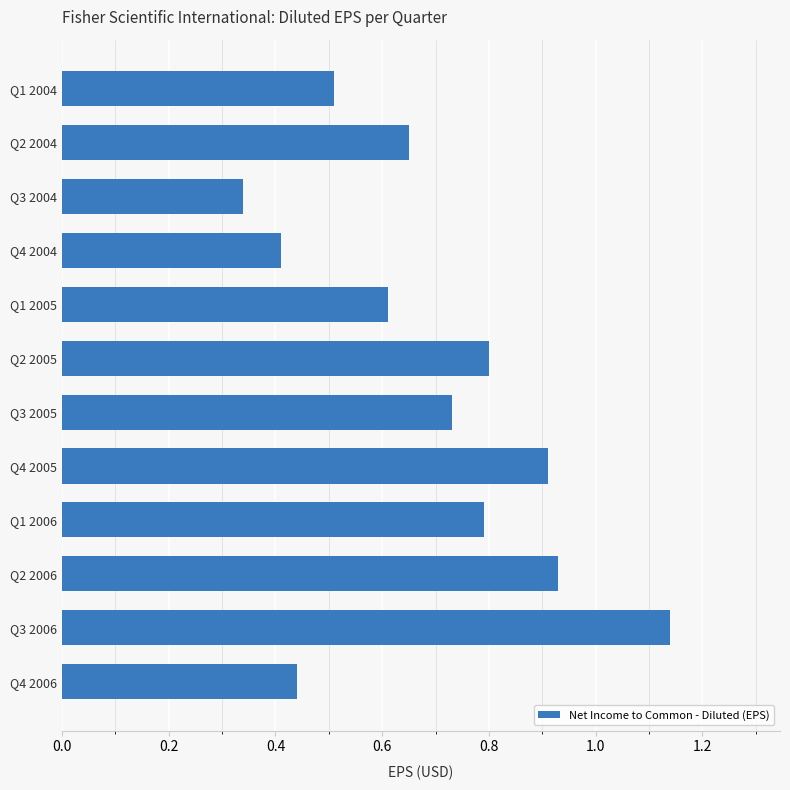

Where is the data nearest to the value 0?

Q3 2004